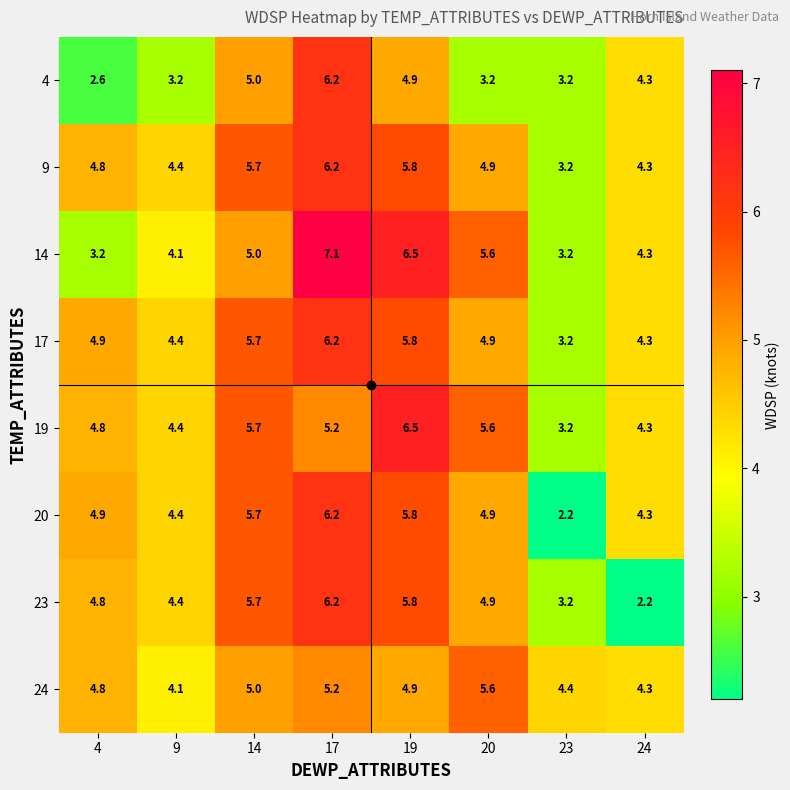

What is the spread (max minus min) of values at 14?

0.7